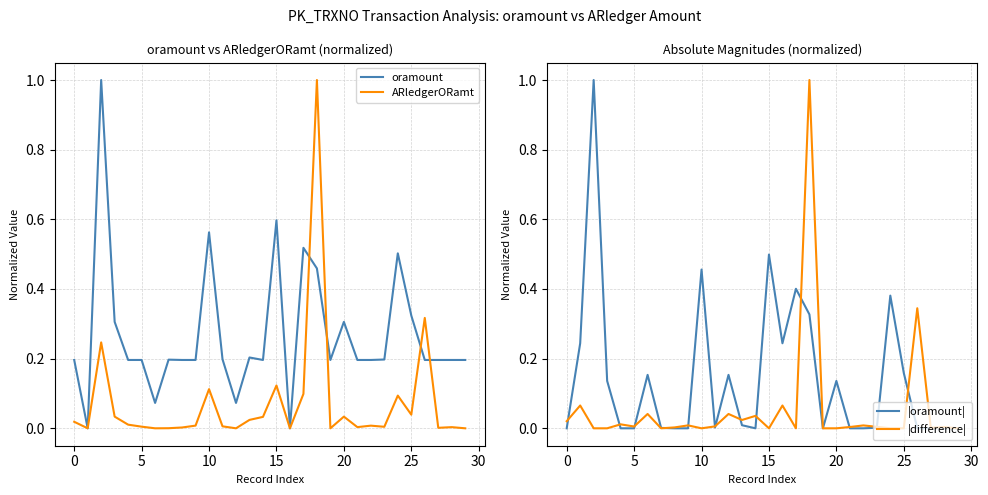

In |difference|, how many points are higher than both neighbors (excluding endpoints)?

11